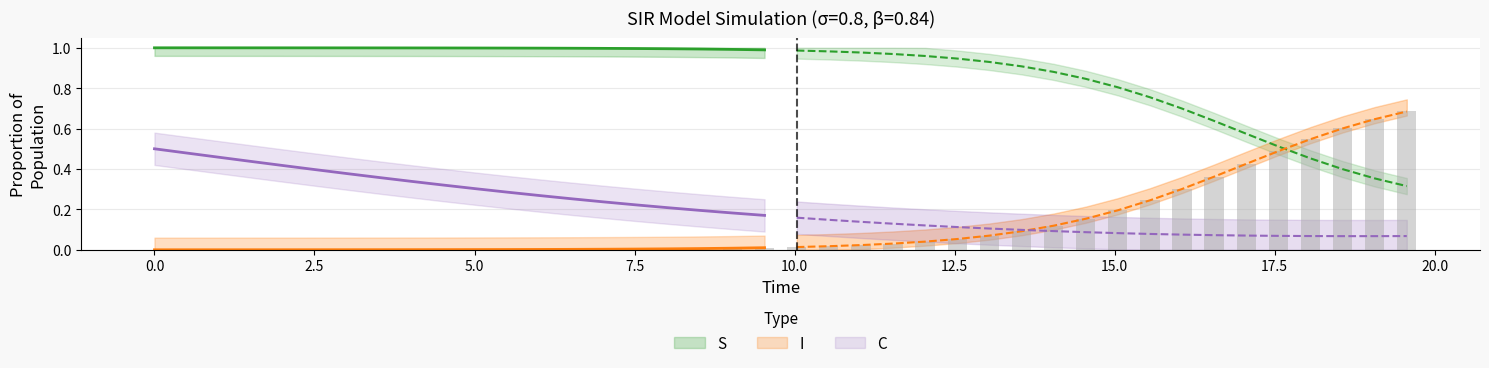

What is the difference between the second highest and minimum values in the C series?

0.4